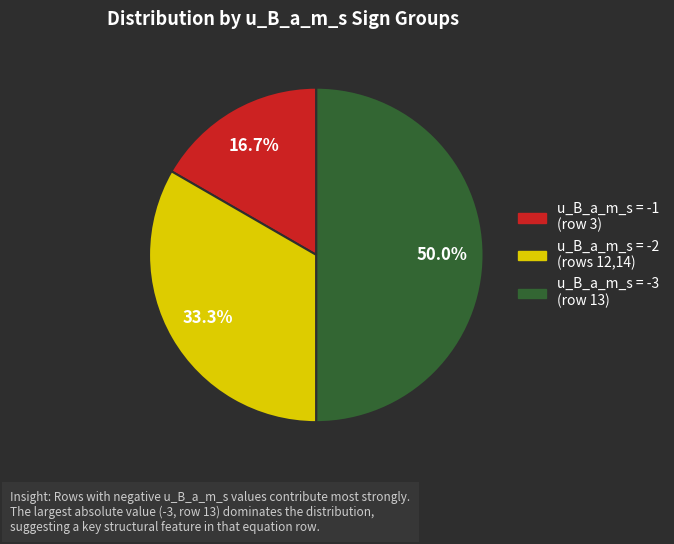

How many segments does this pie chart have?

3